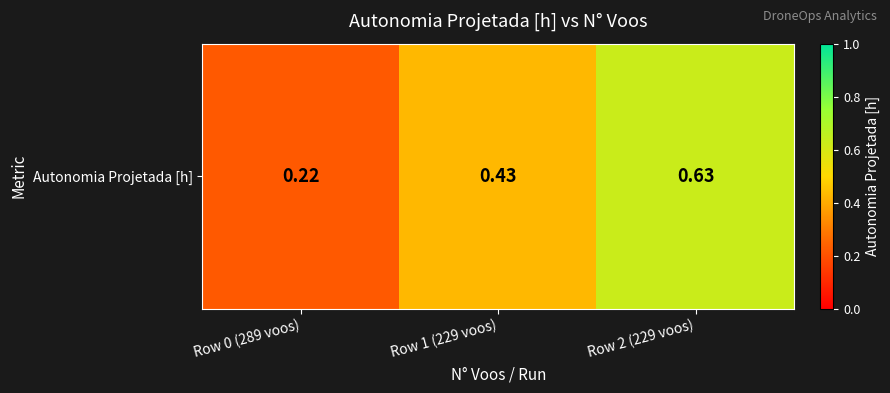

The value at Row 0 (289 voos) is 0.4. True or false?

False